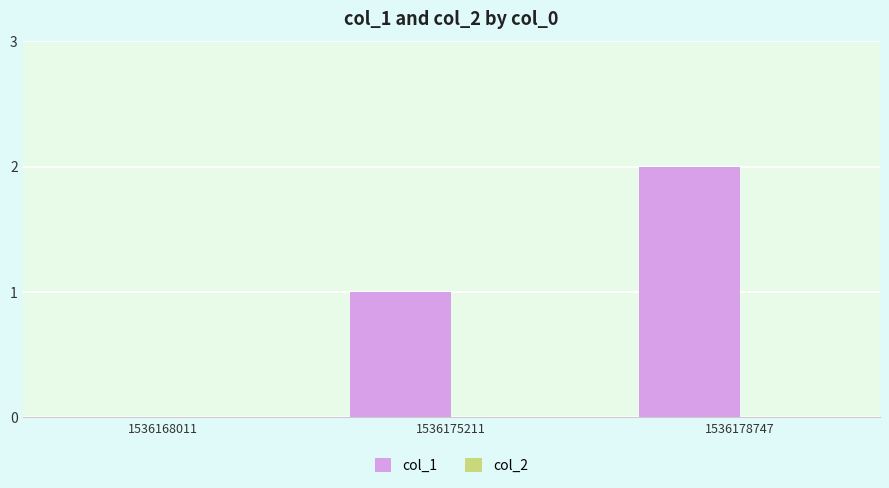

Count the number of categories in the chart.

3